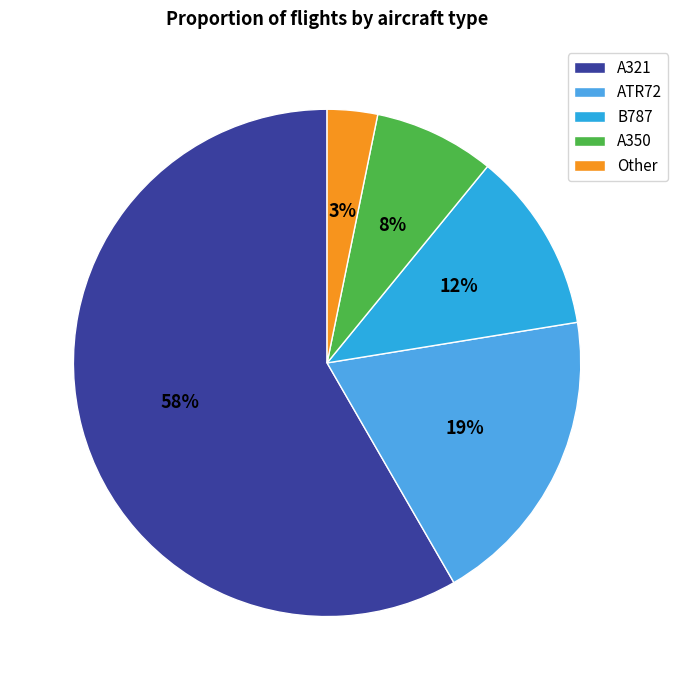

Is there a majority slice in this chart?

Yes